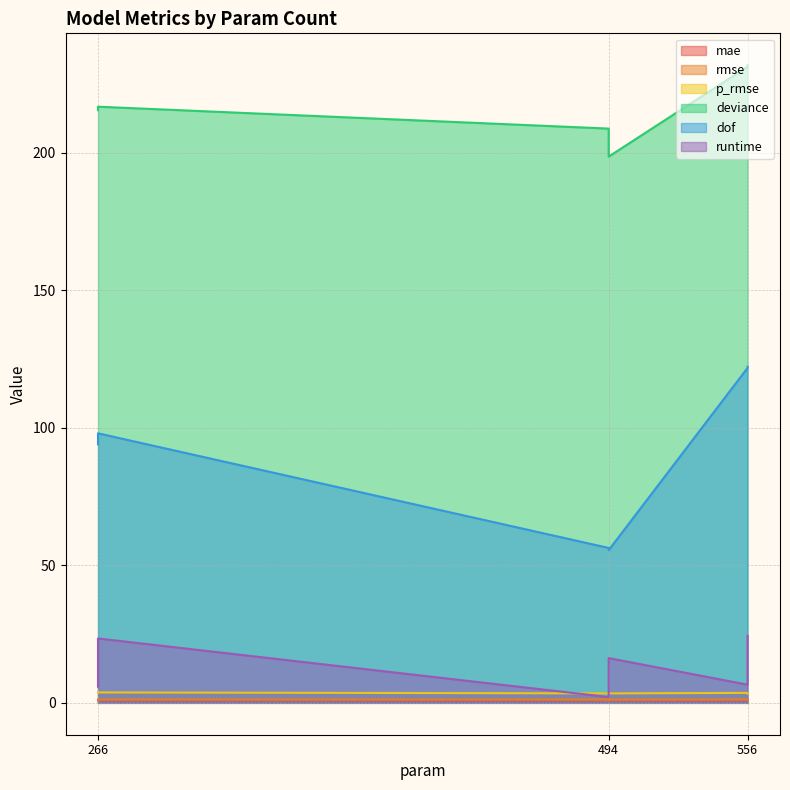

What is the difference between the maximum and minimum values in the dof series?

66.7